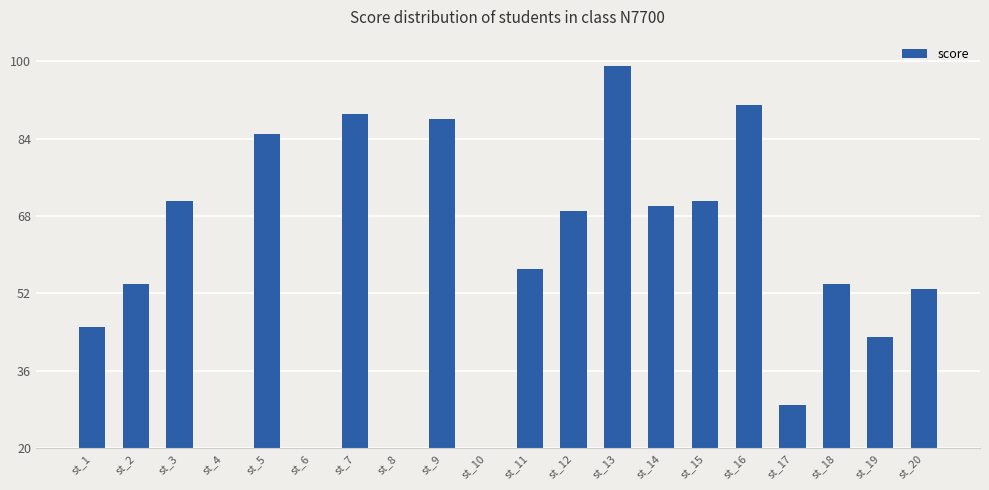

The value at st_6 is 9. True or false?

False